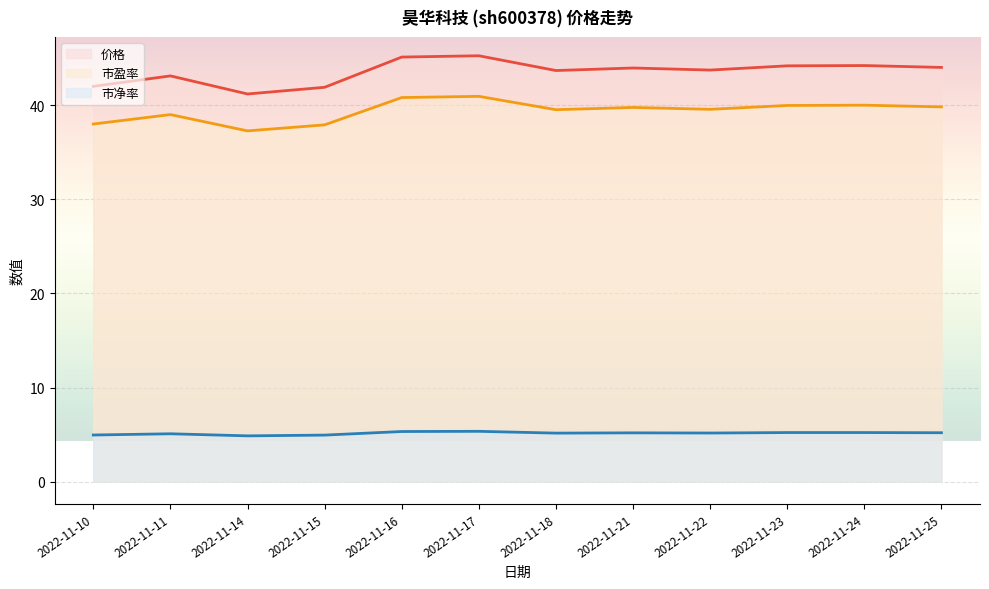

What is the greatest value displayed?

45.2